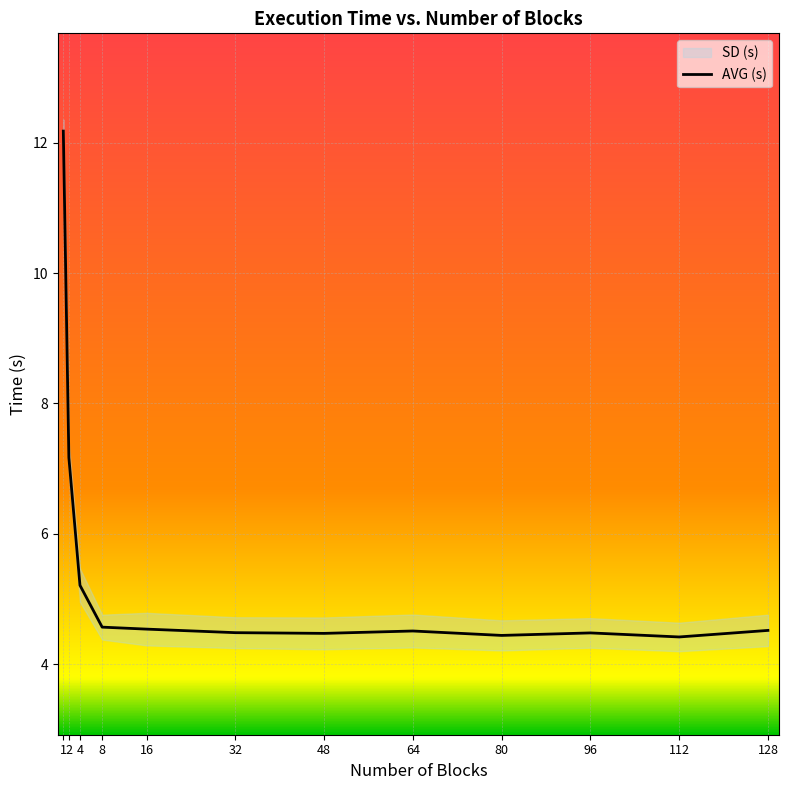

At which category does the data reach its first local peak?

64